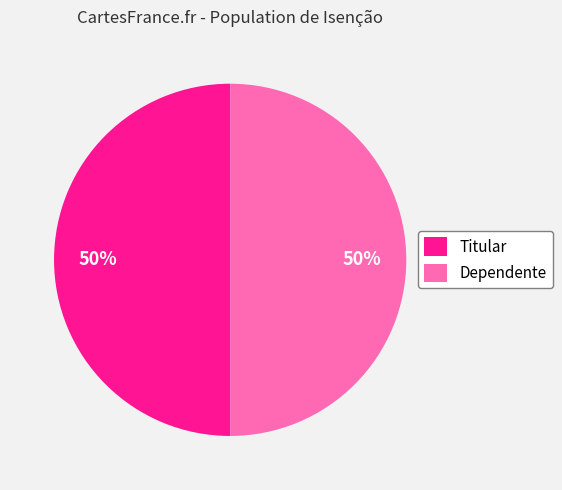

Count the number of slices in the pie.

2